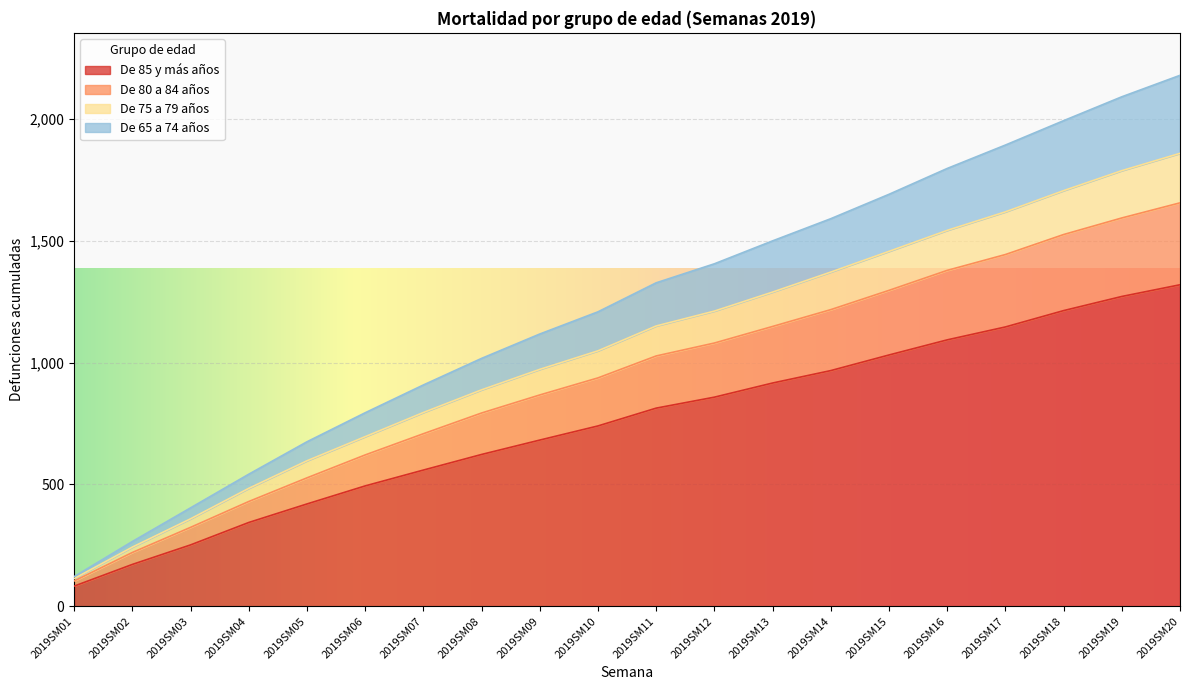

The value of De 85 y más años at 2019SM08 is 1067. True or false?

False